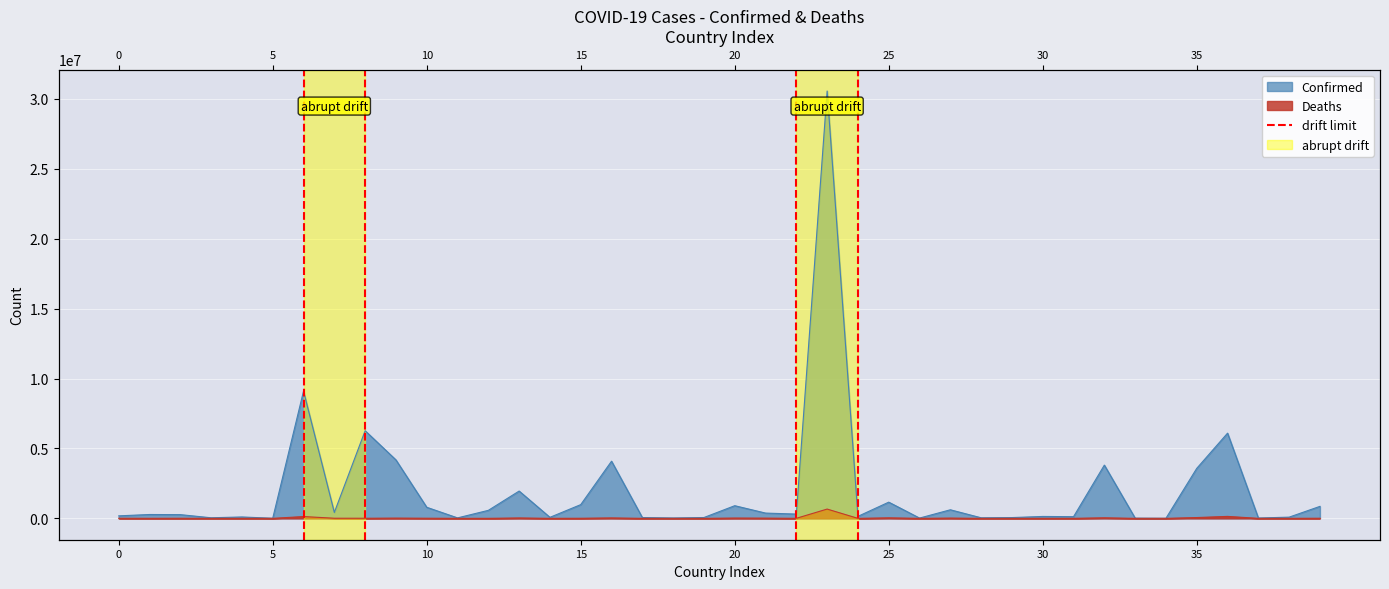

What are all the series names shown in the legend?

Confirmed, Deaths